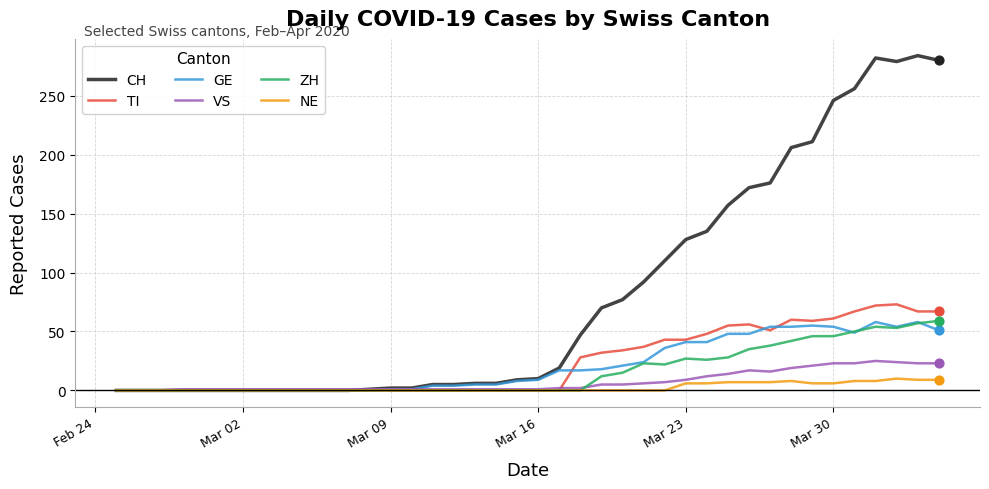

Which series has the largest total across all categories?

CH